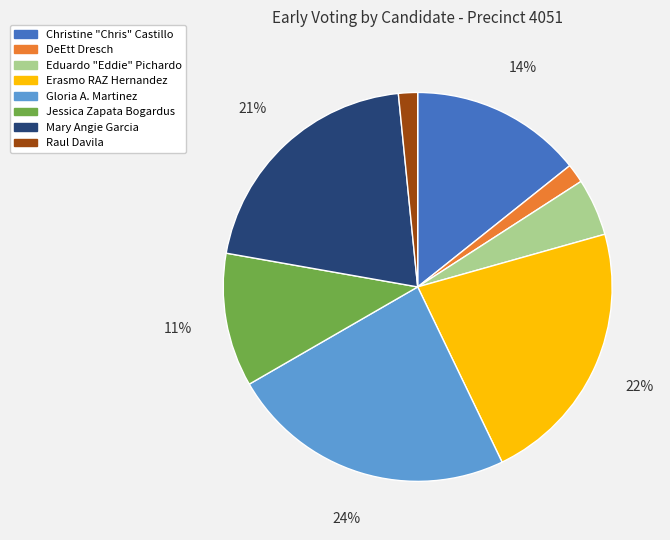

Which category has the biggest portion of the pie?

Gloria A. Martinez